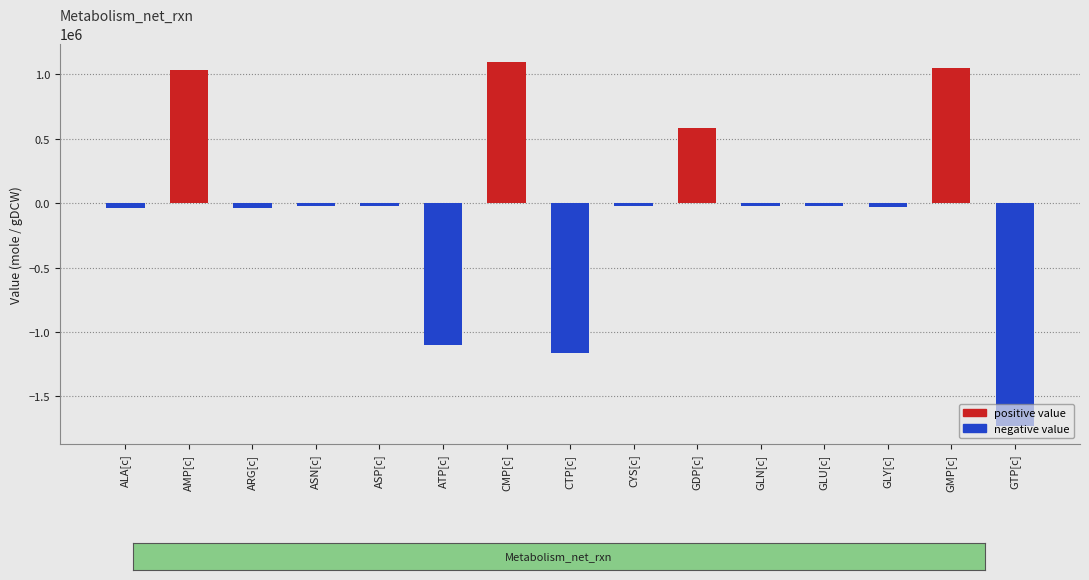

How many data points are less than -24290?

8